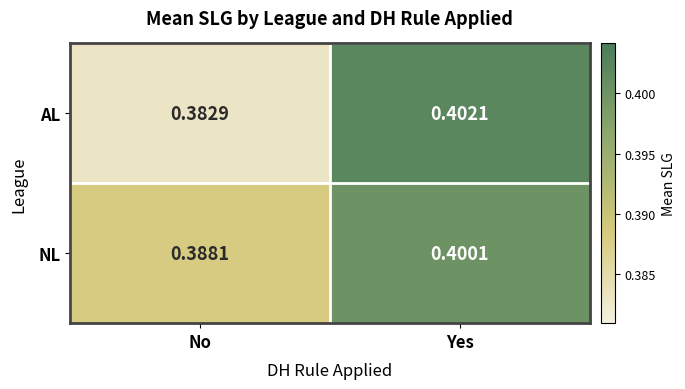

What is the total value across all series at Yes?

0.8